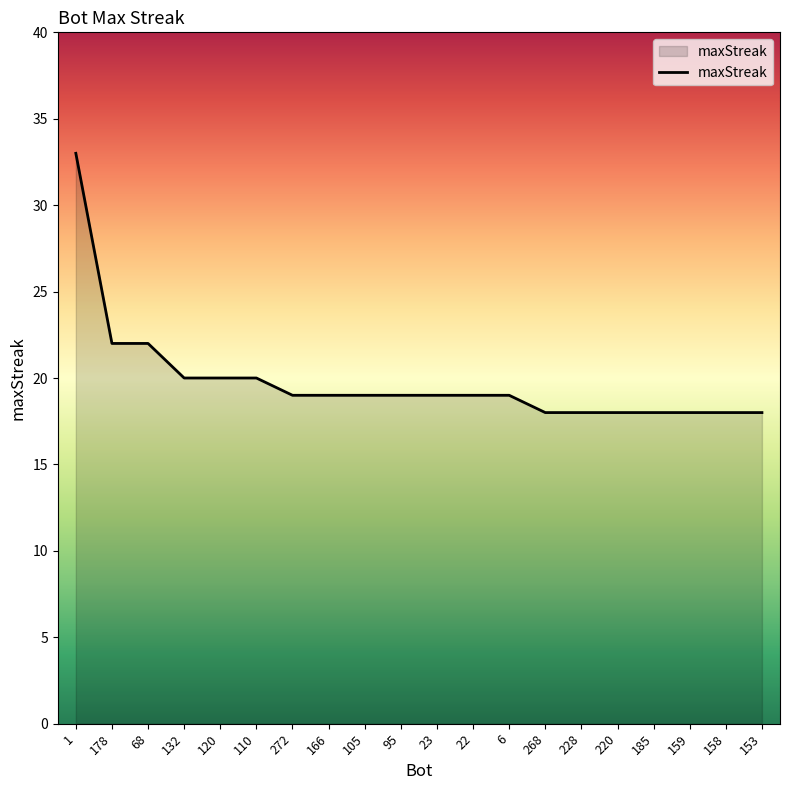

At which label does the data first exceed 19?

1